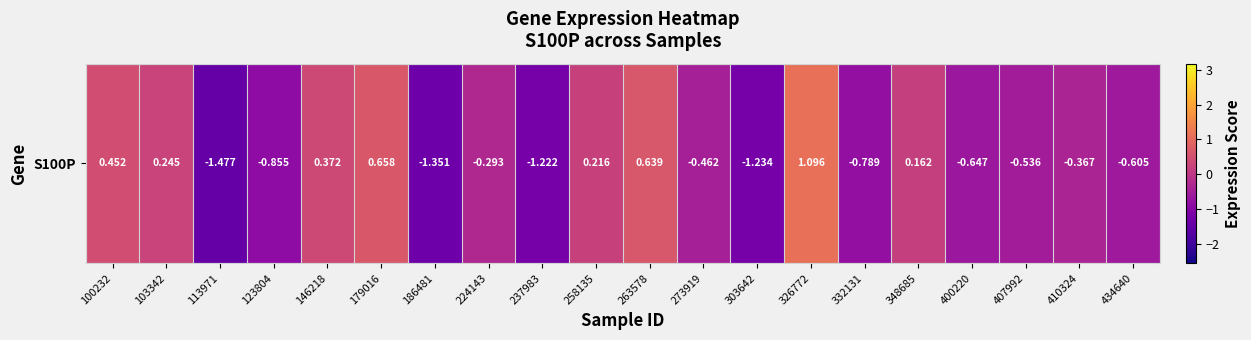

How many values are below zero?

12